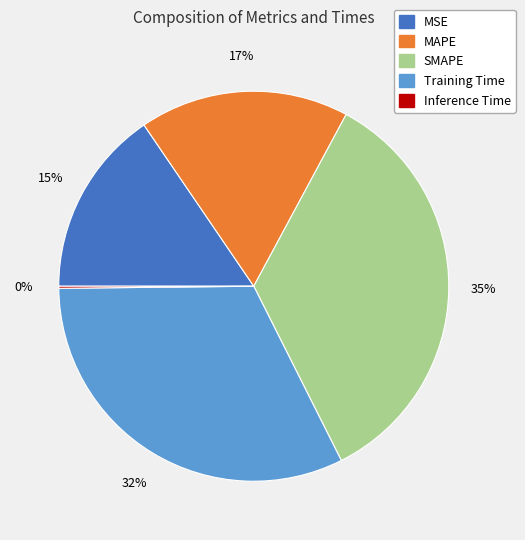

To the nearest percent, what is the difference between the largest and smallest slice percentages?

35%